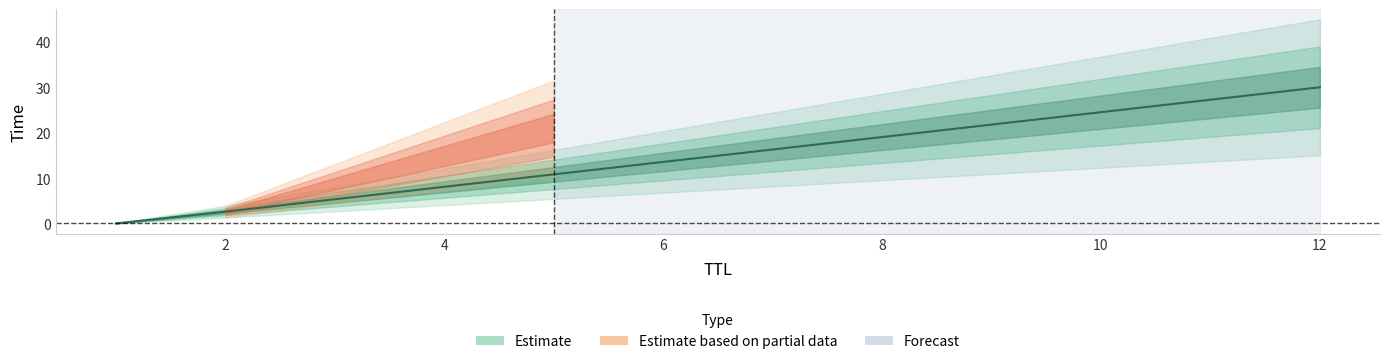

Rank the categories by value from lowest to highest.

1, 2, 12